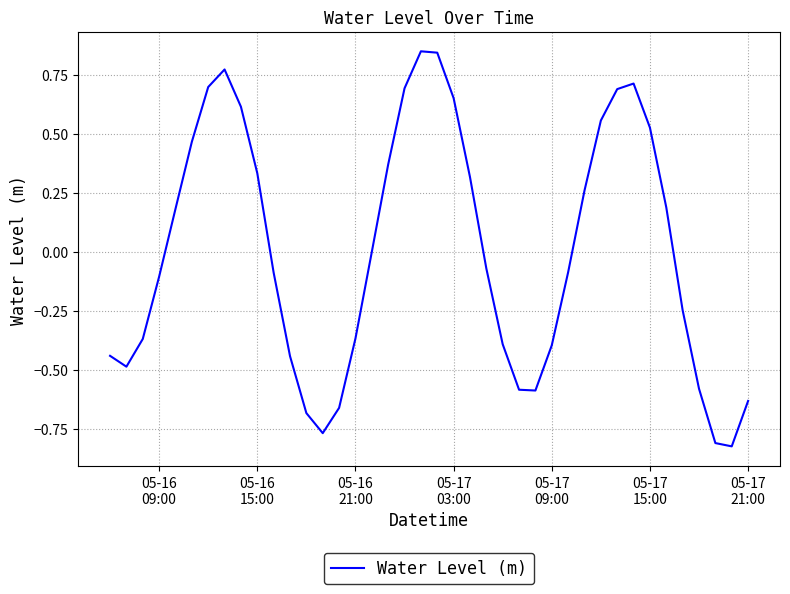

Is this an area chart (filled region under the line)?

No